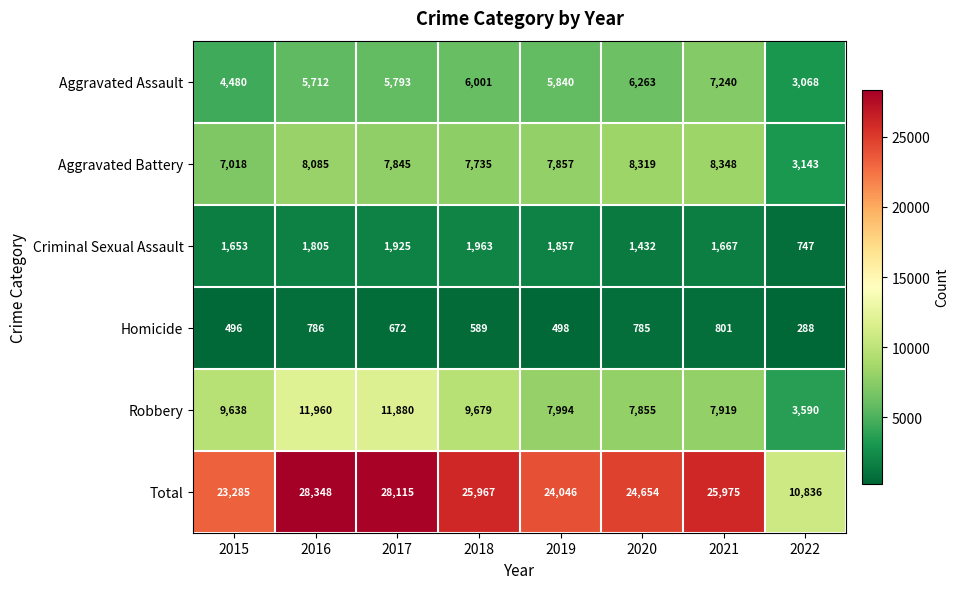

At which category is the sum across all series the highest?

2016